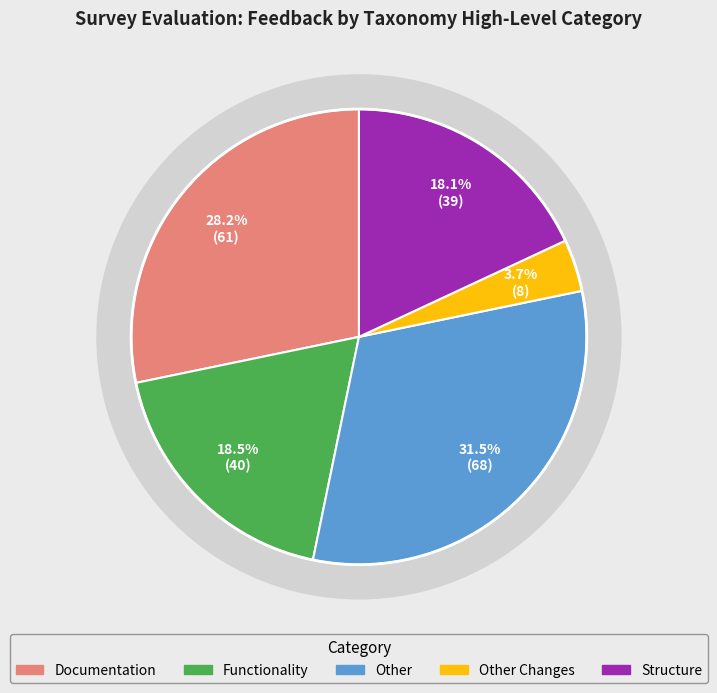

Which category has the biggest portion of the pie?

Other